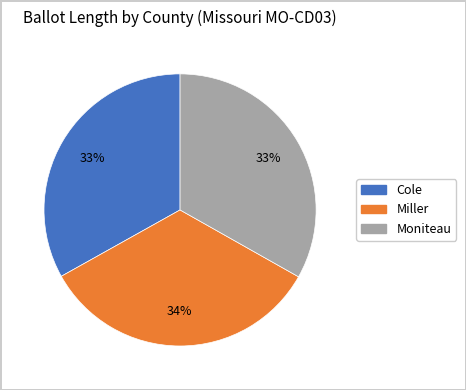

Is the sum of Miller and Moniteau greater than half?

Yes